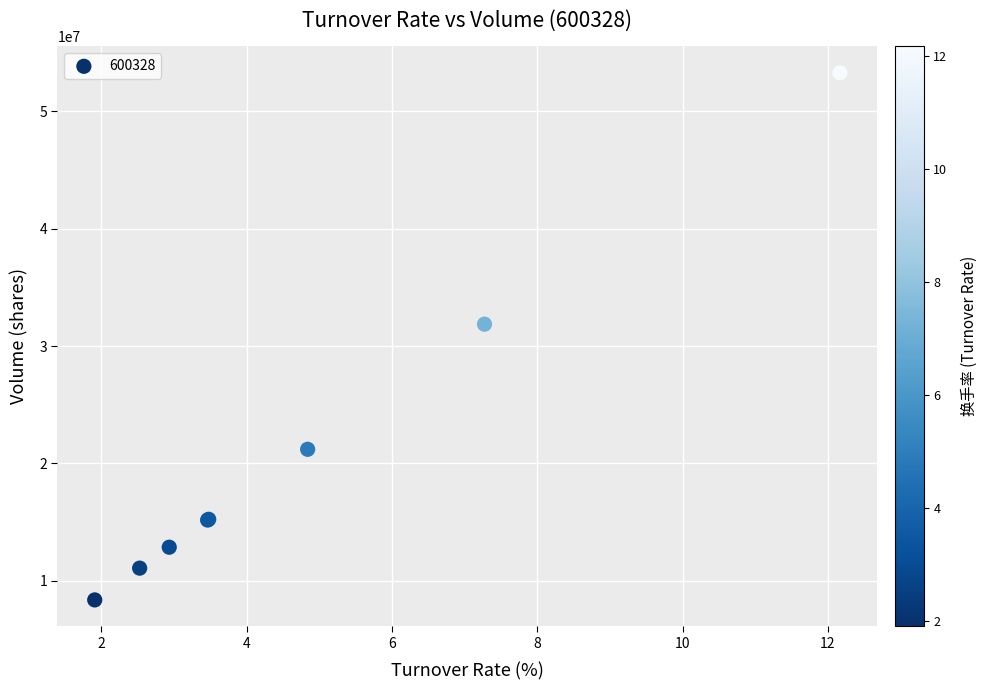

What Y value in the scatter plot is closest to 30826467?

31862851